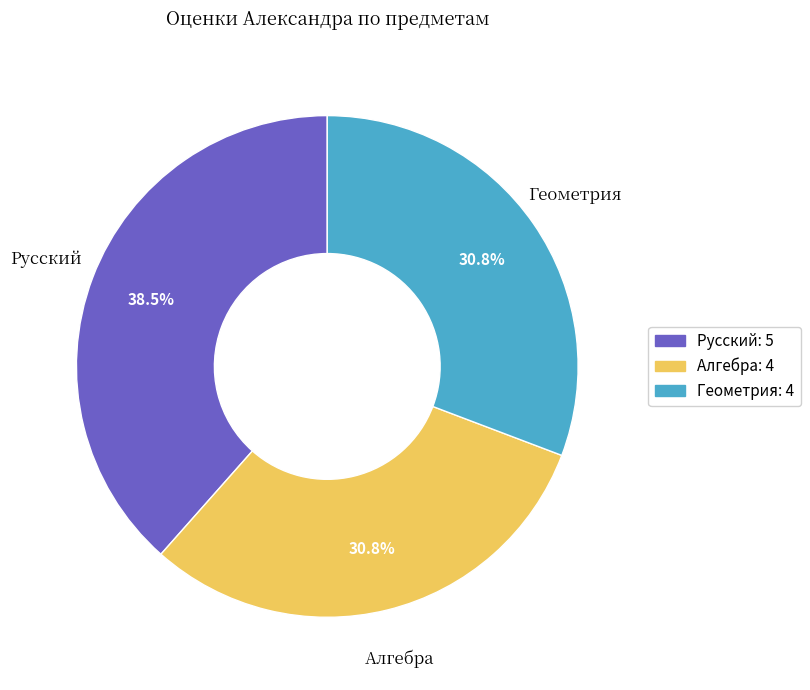

What is the largest slice in the pie chart?

Русский